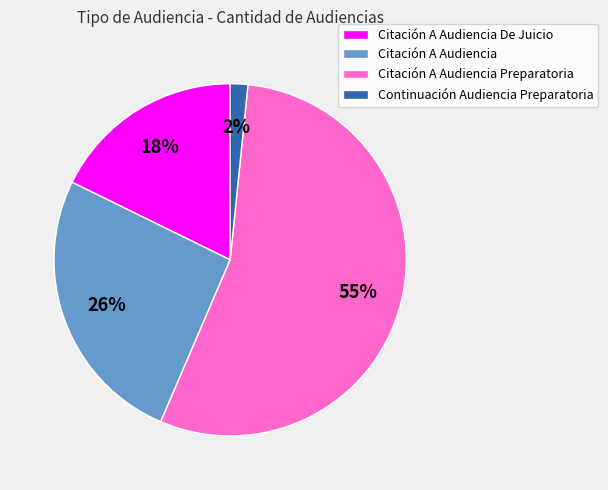

Does any single category account for the majority?

Yes